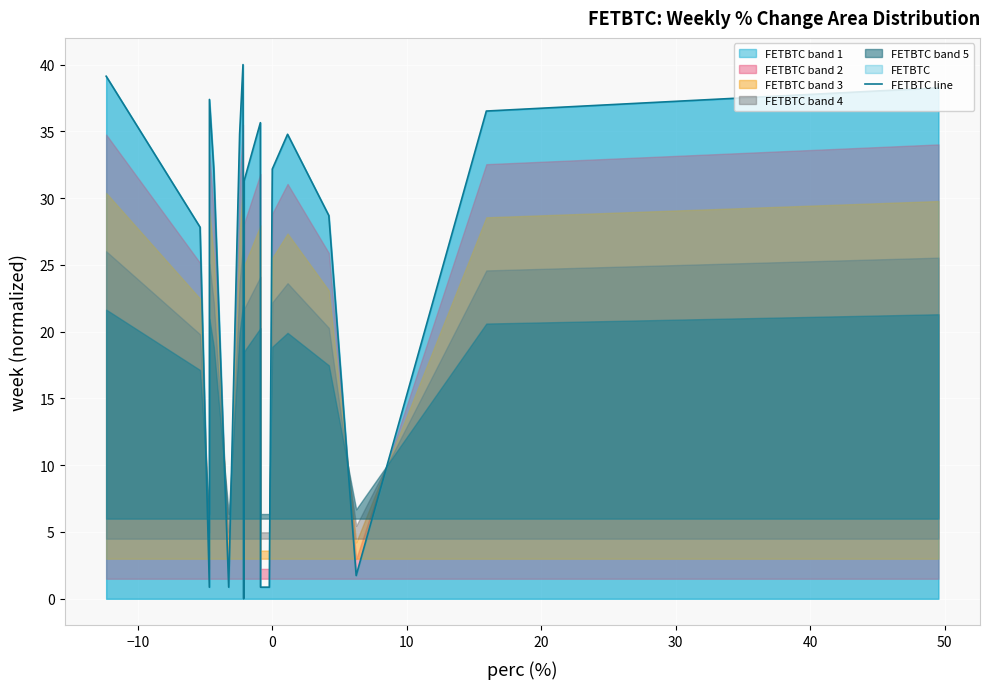

What is the maximum value for FETBTC line?

40.0